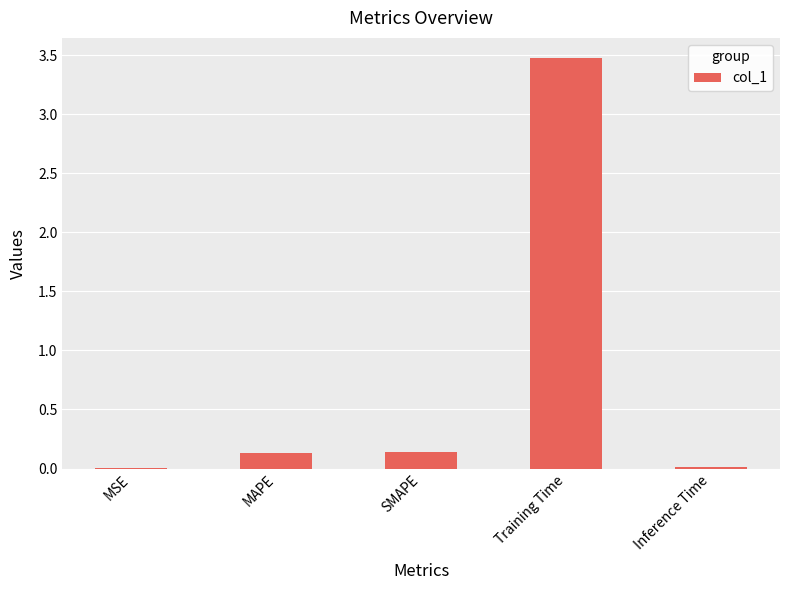

Is it true that the value at Training Time is 3.5?

True